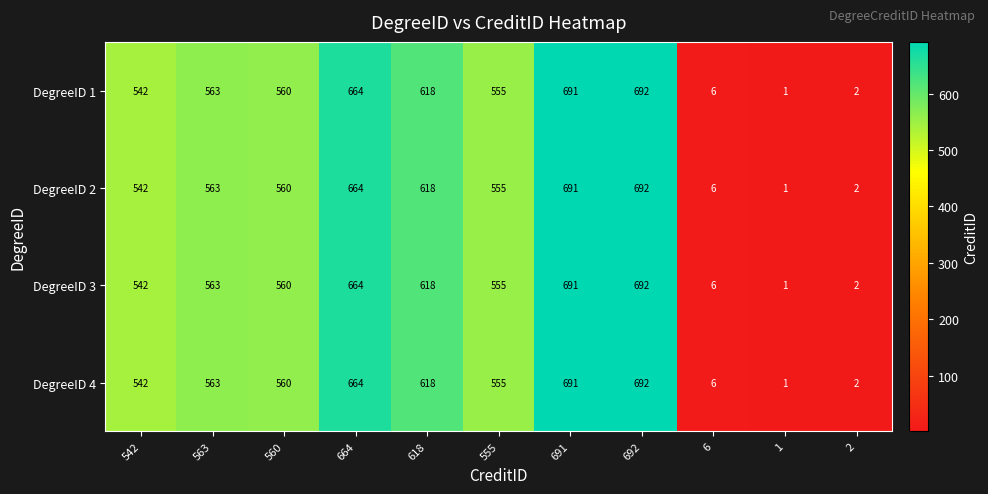

What is the difference between the second highest and minimum values in the DegreeID 1 series?

690